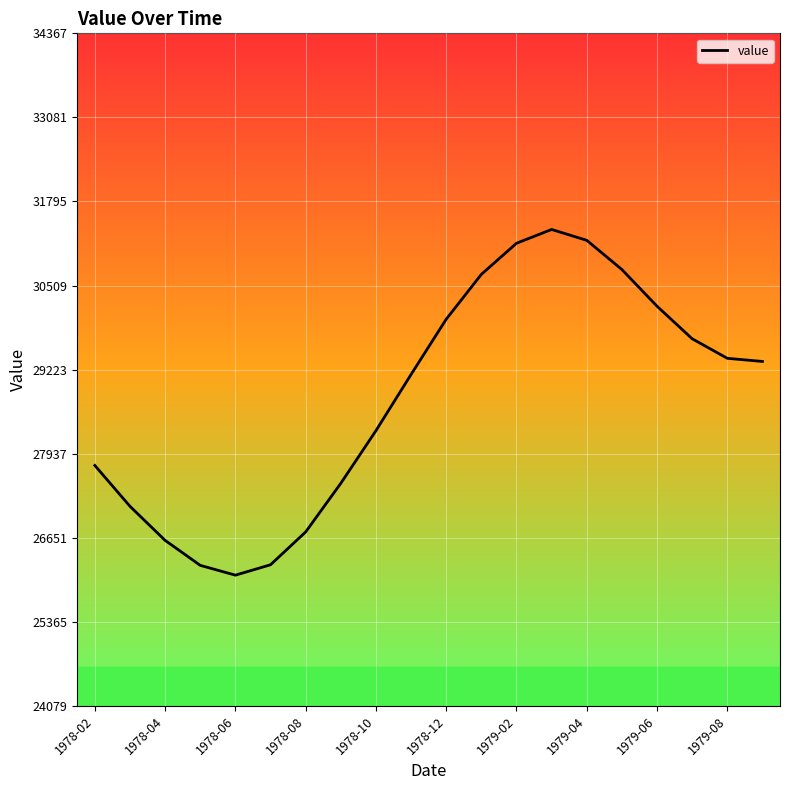

What is the smallest value displayed?

26079